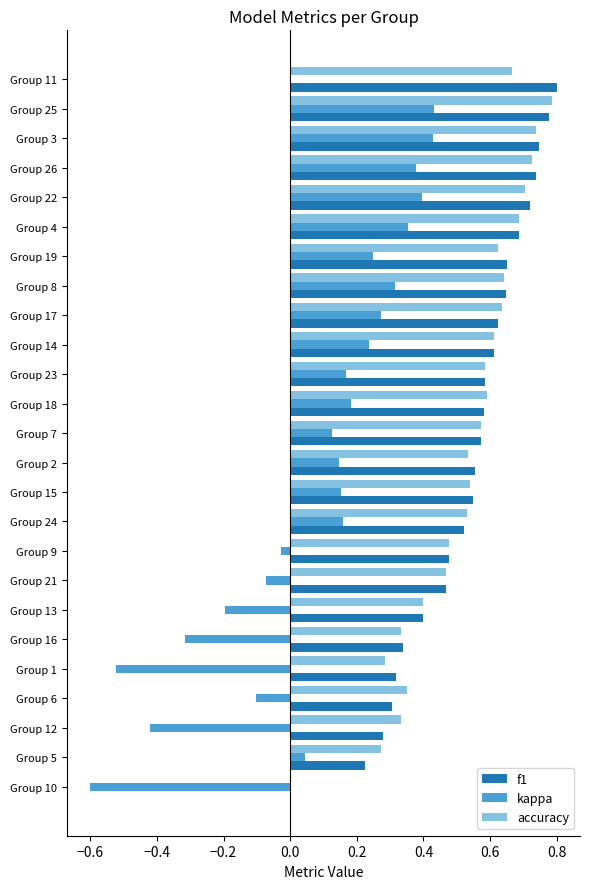

What is the total value across all series at Group 10?

-0.6